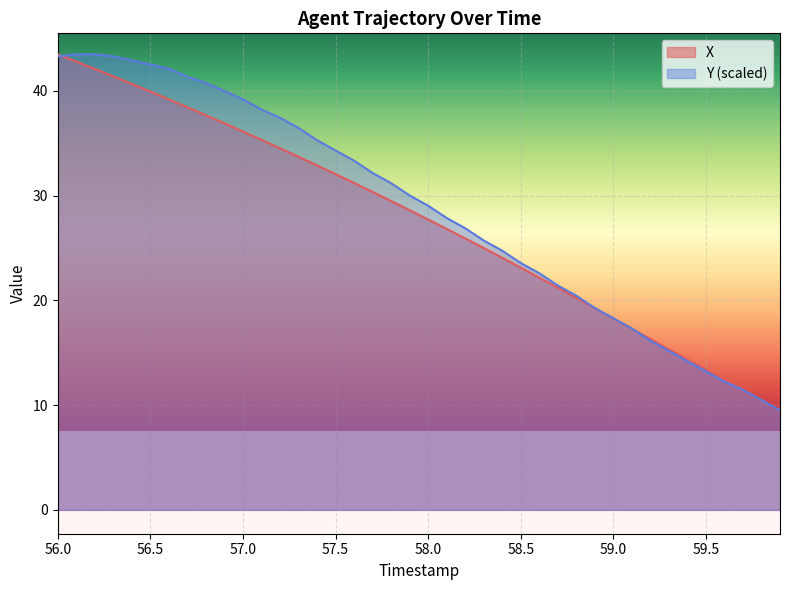

What is the maximum value for Y (scaled)?

43.5